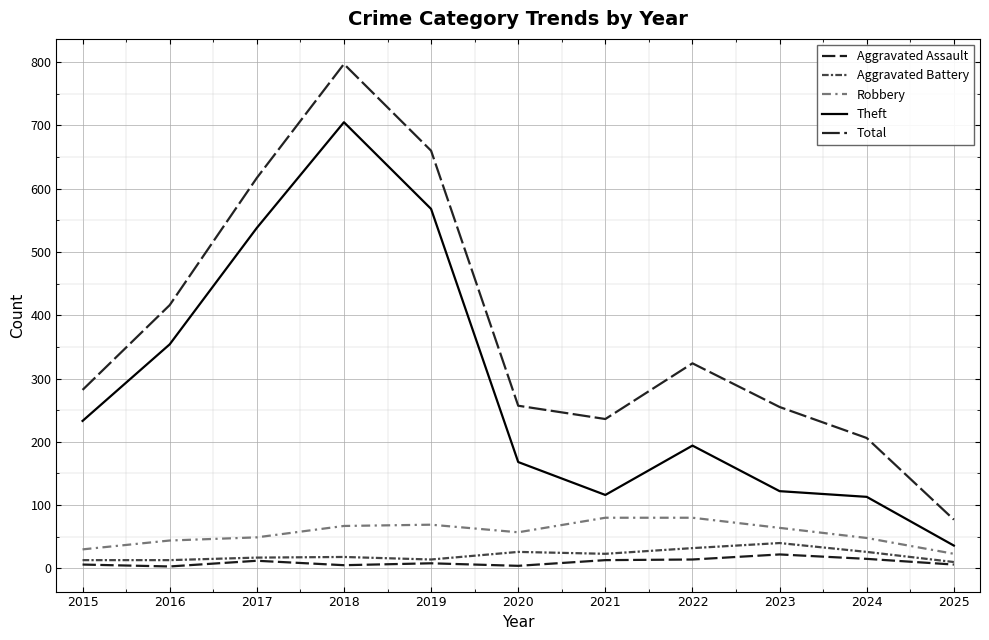

Which series has the largest total across all categories?

Total